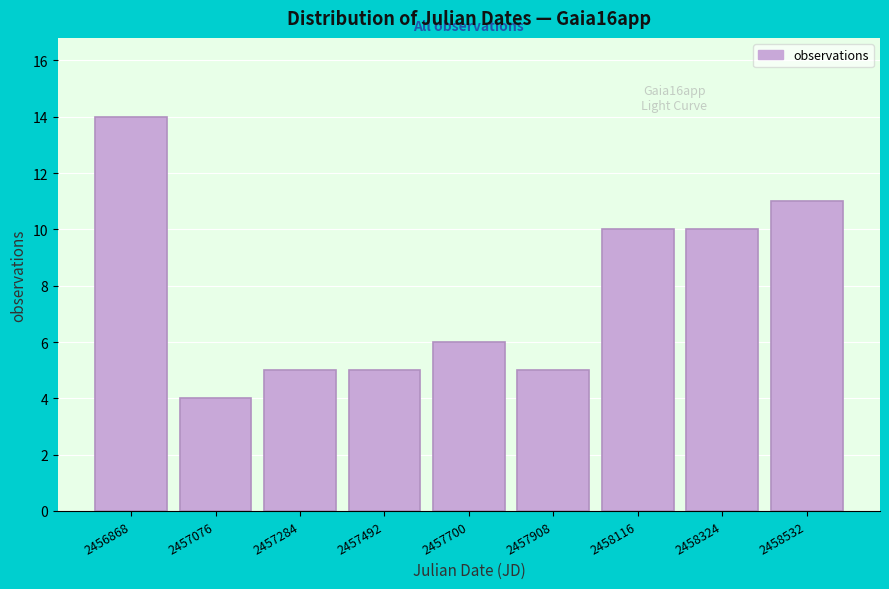

Reading left to right, transcribe all the data shown in this chart.

14	4	5	5	6	5	10	10	11